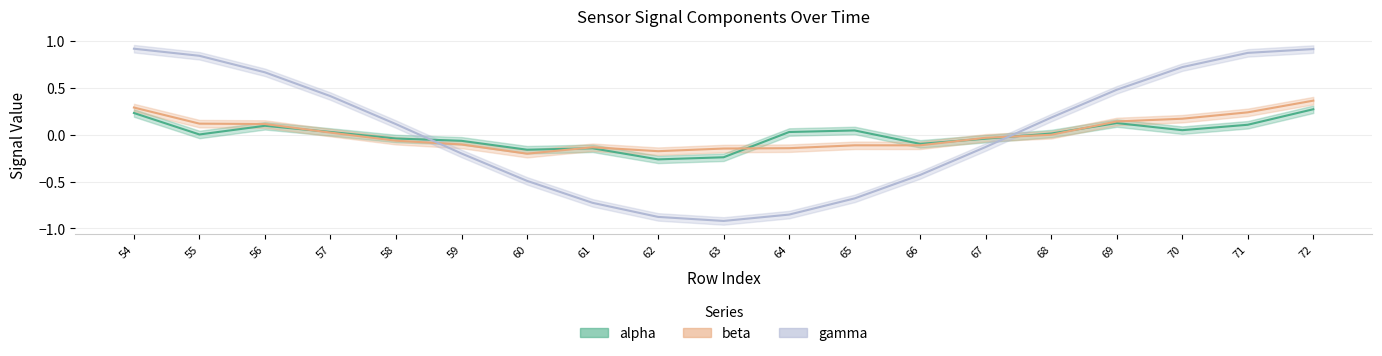

The value of gamma at 56 is 0.7. True or false?

True